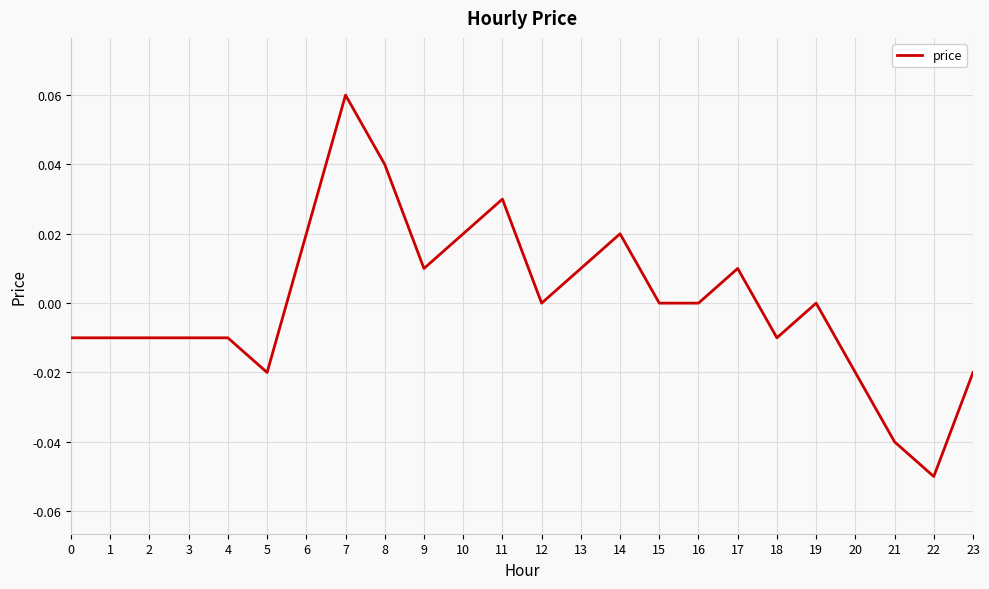

How many lines are shown in the chart?

1